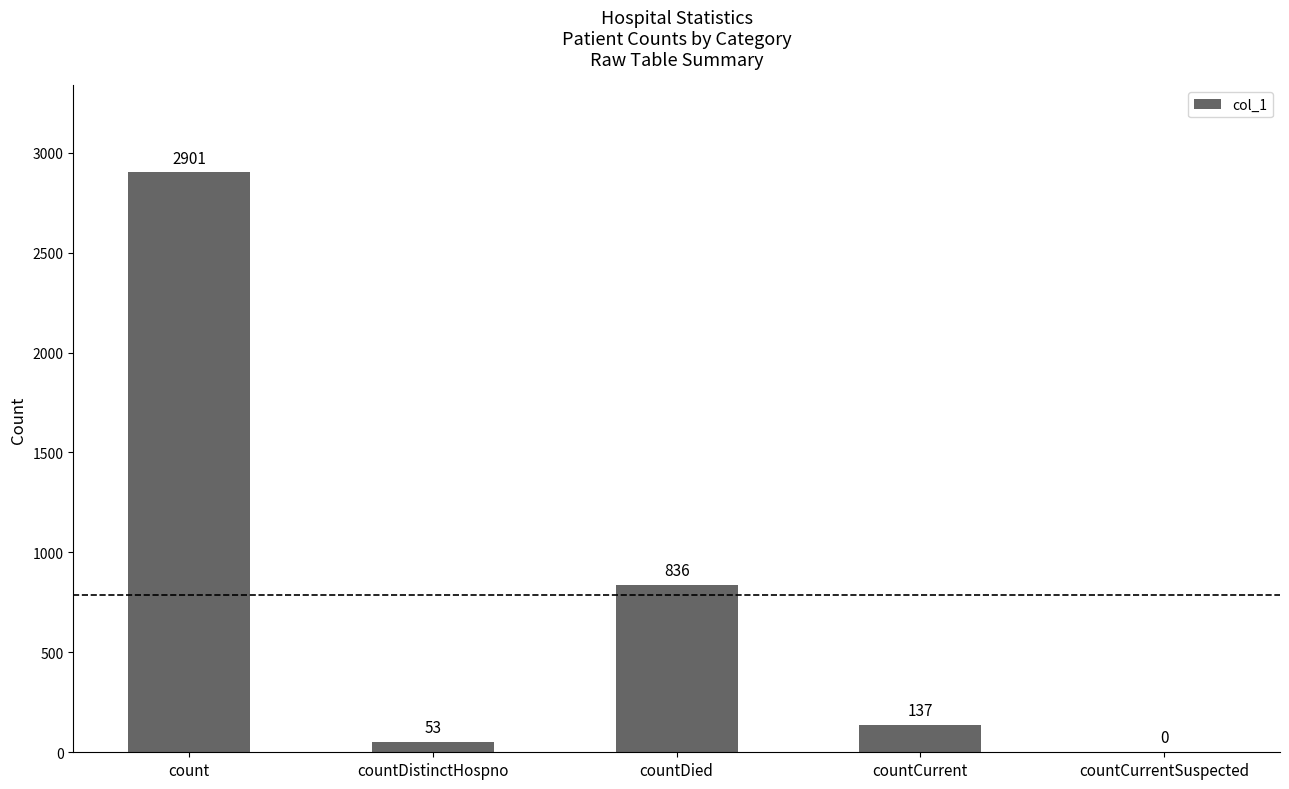

Which category has the highest value across all series?

count